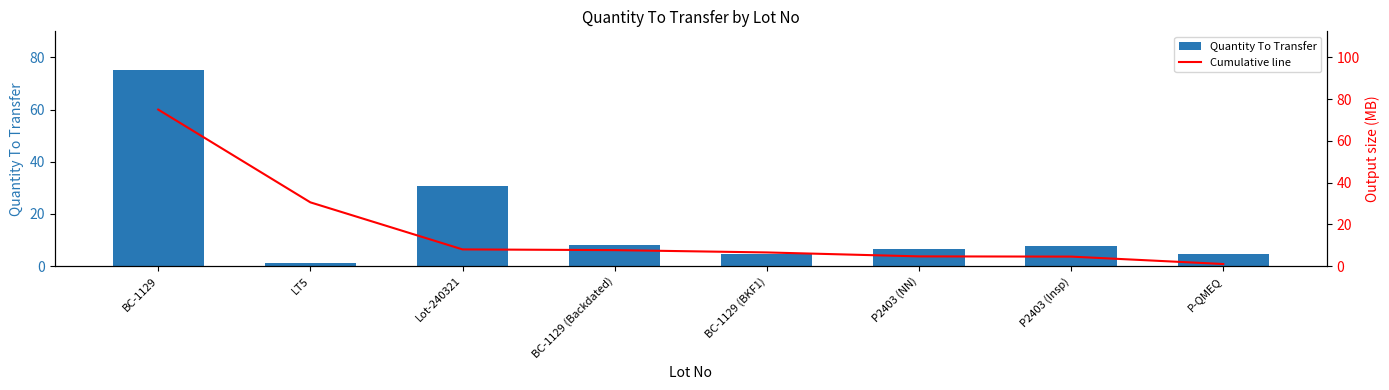

What is the lowest value of the Cumulative line series?

1.0